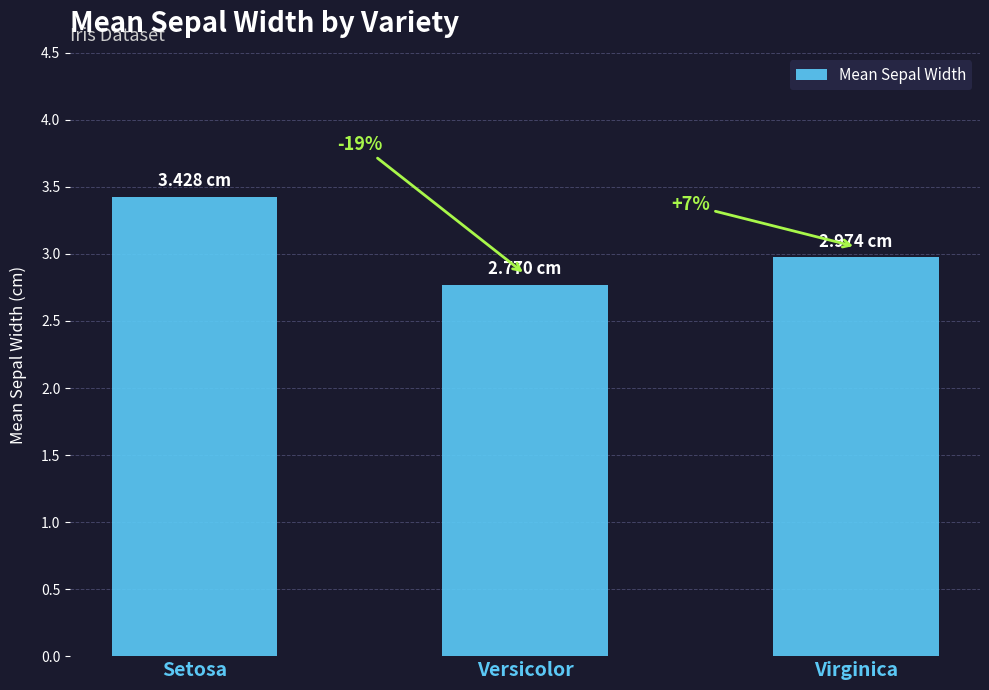

How many bars are there in total?

3